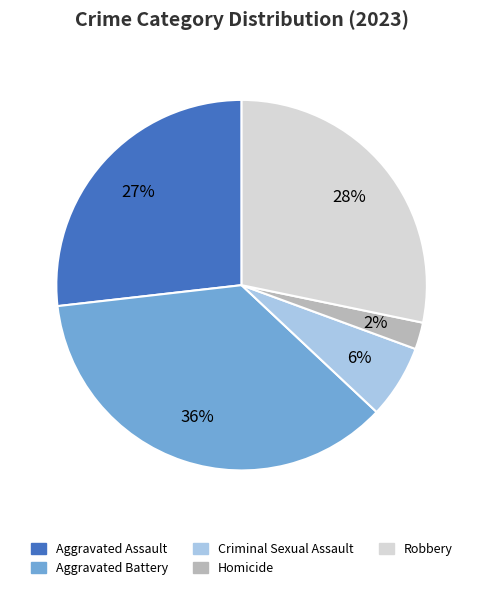

The Aggravated Assault slice represents 16% of the pie. True or false?

False